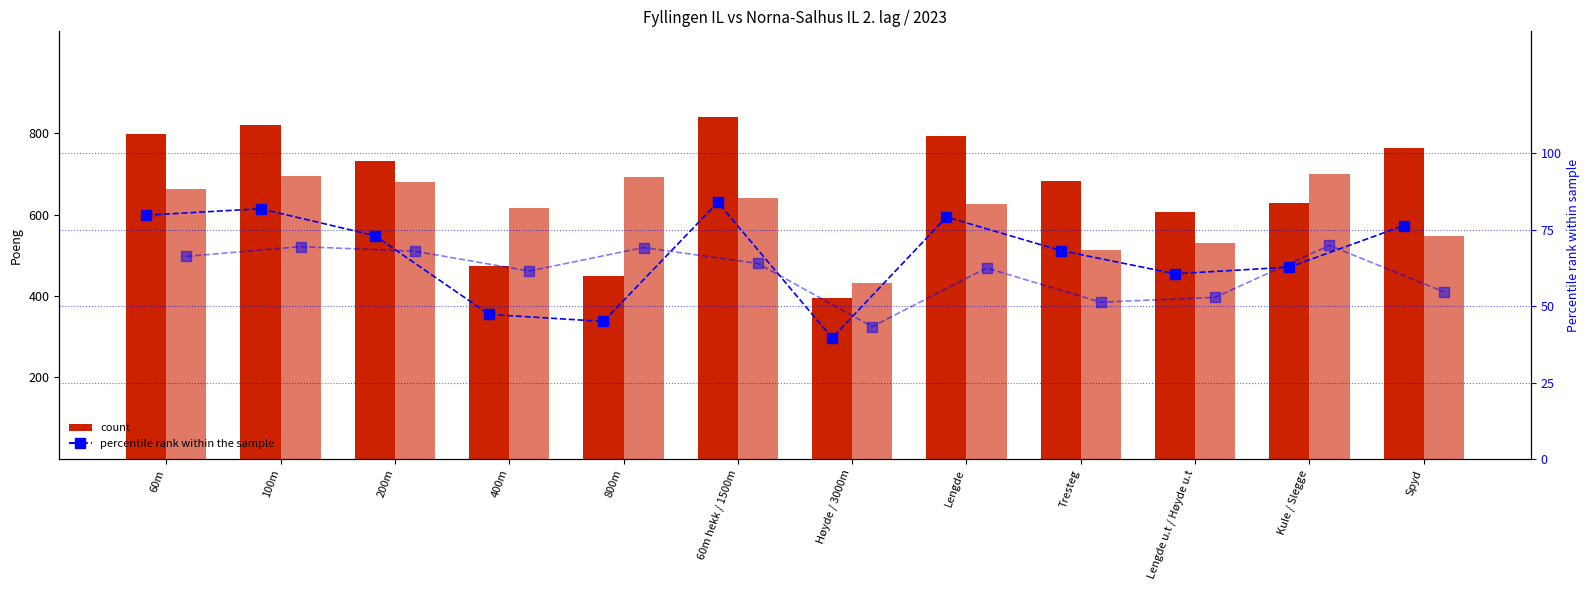

Reading left to right, extract all data points from this chart.

Fyllingen IL (POENG): 798.0	819.0	731.0	473.0	450.0	840.0	396.0	792.0	682.0	606.0	628.0	764.0
Norna-Salhus IL 2. lag (POENG): 663.0	695.0	680.0	615.0	692.0	640.0	433.0	625.0	513.0	529.0	699.0	547.0
Fyllingen IL percentile rank: 79.8	81.9	73.1	47.3	45.0	84.0	39.6	79.2	68.2	60.6	62.8	76.4
Norna-Salhus IL 2. lag percentile rank: 66.3	69.5	68.0	61.5	69.2	64.0	43.3	62.5	51.3	52.9	69.9	54.7